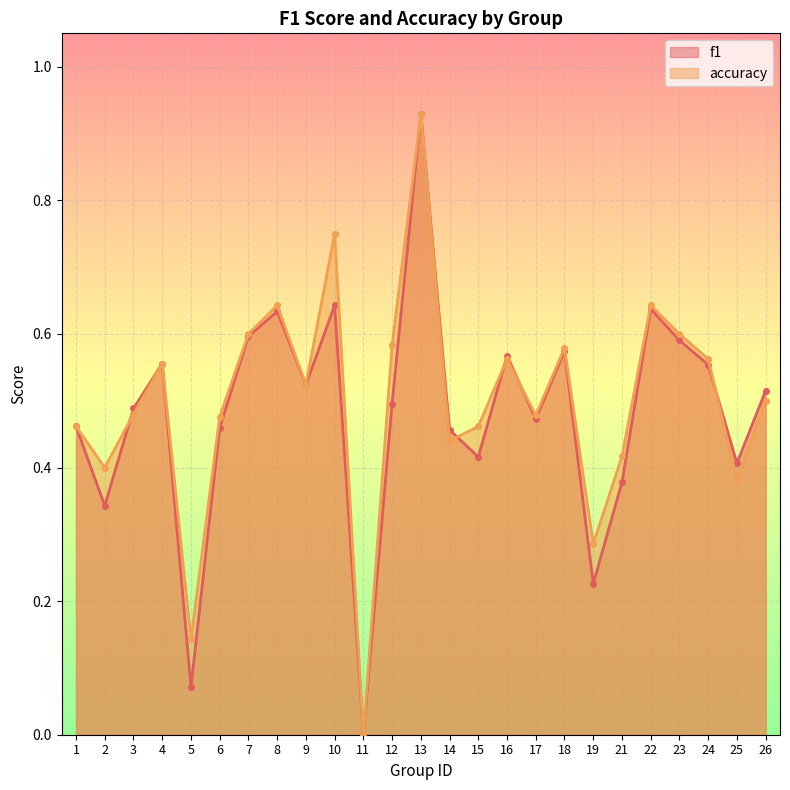

How many lines are shown in the chart?

2